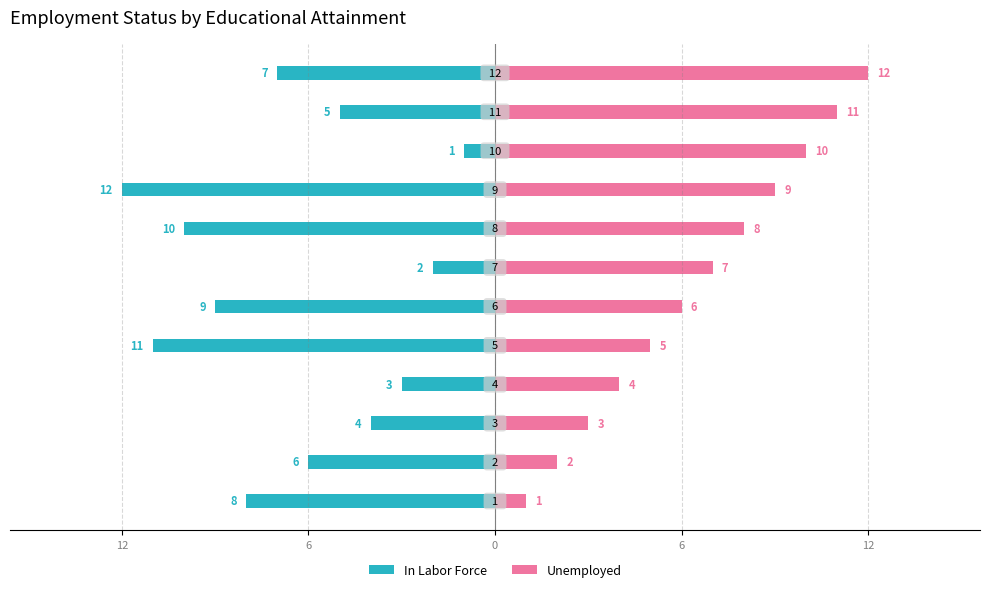

Which series has the largest total across all categories?

Unemployed